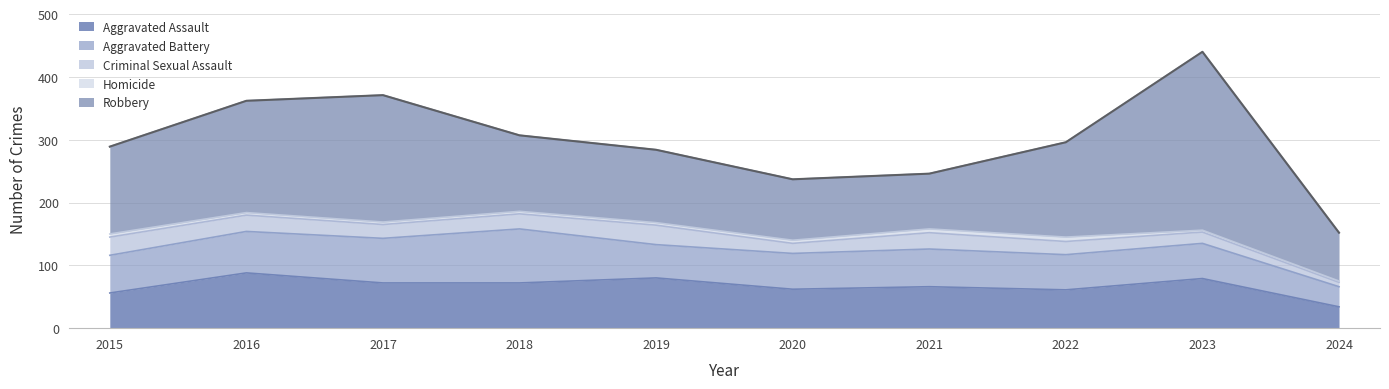

How many interior local valleys does the Aggravated Battery series have?

1